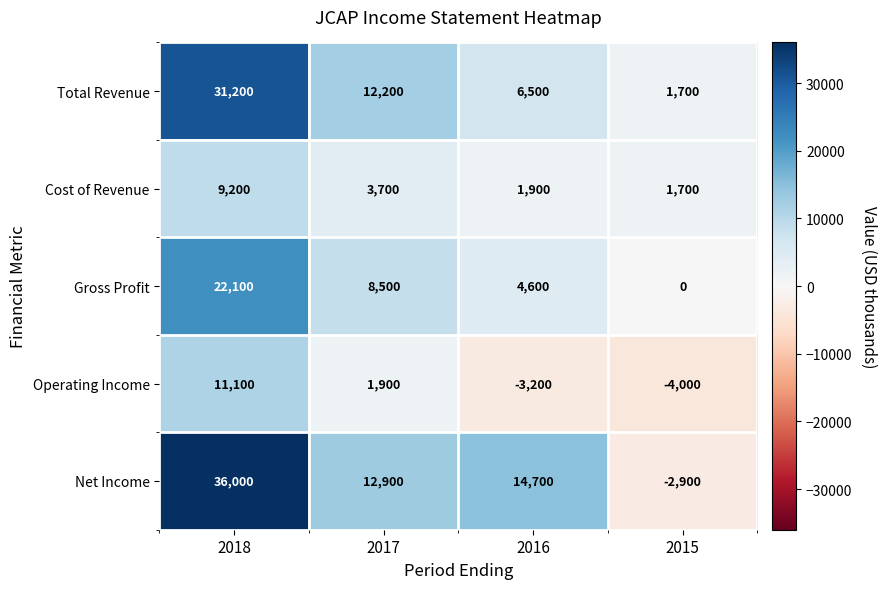

What is the average value of the Cost of Revenue series?

4125